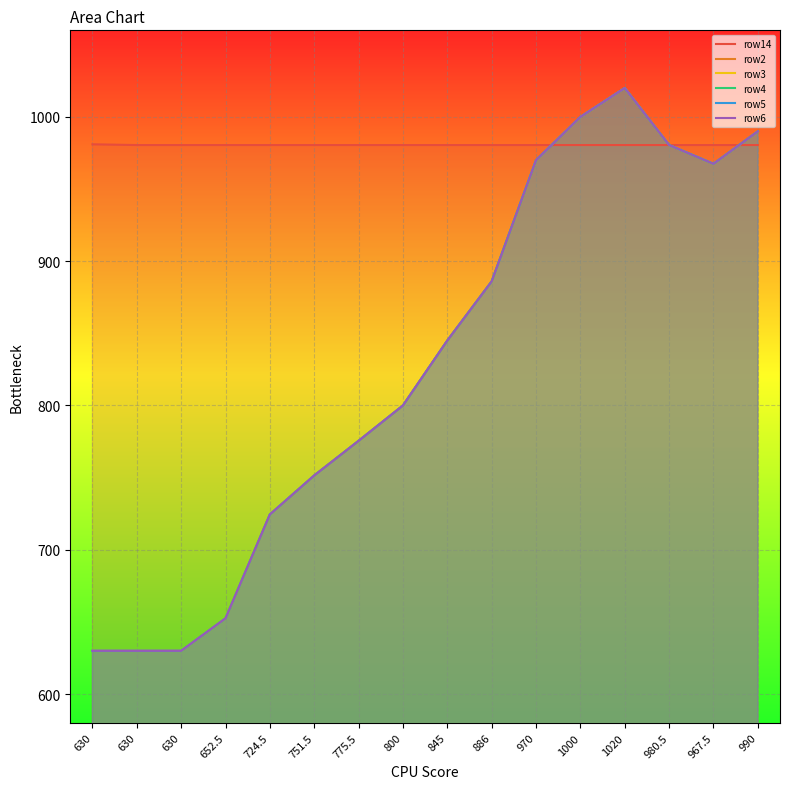

What is the difference between the row2 values at 1000 and 1020?

20.0